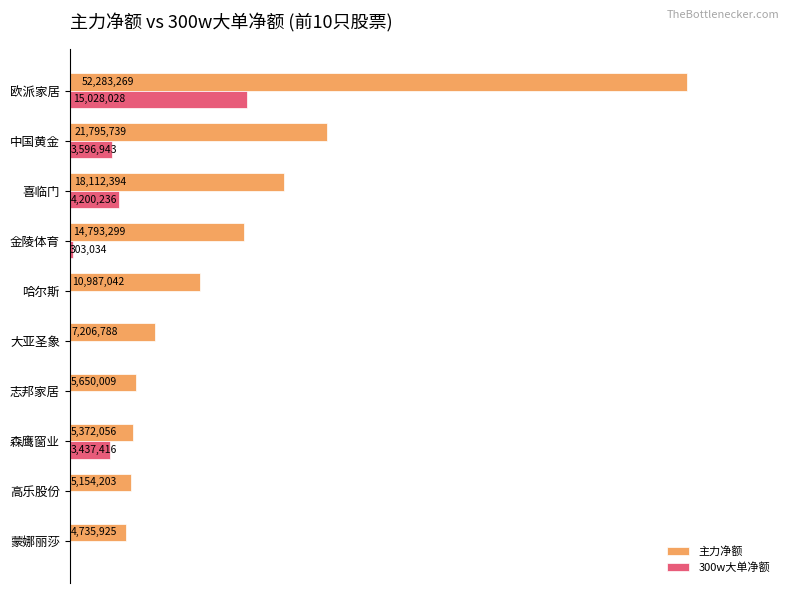

What are all the series names shown in the legend?

主力净额, 300w大单净额